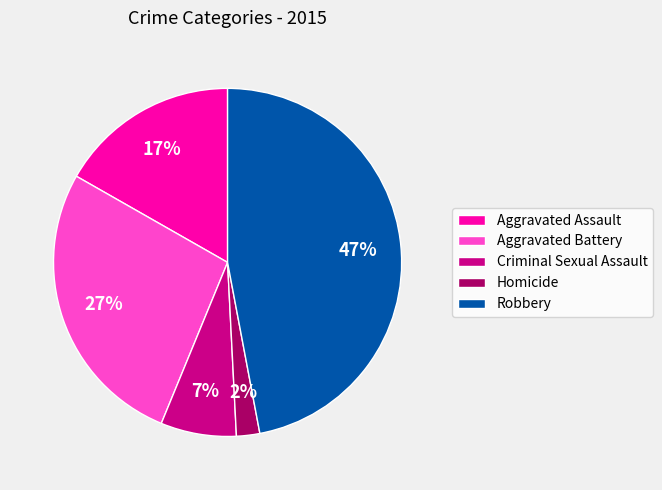

How many slices are in this pie chart?

5